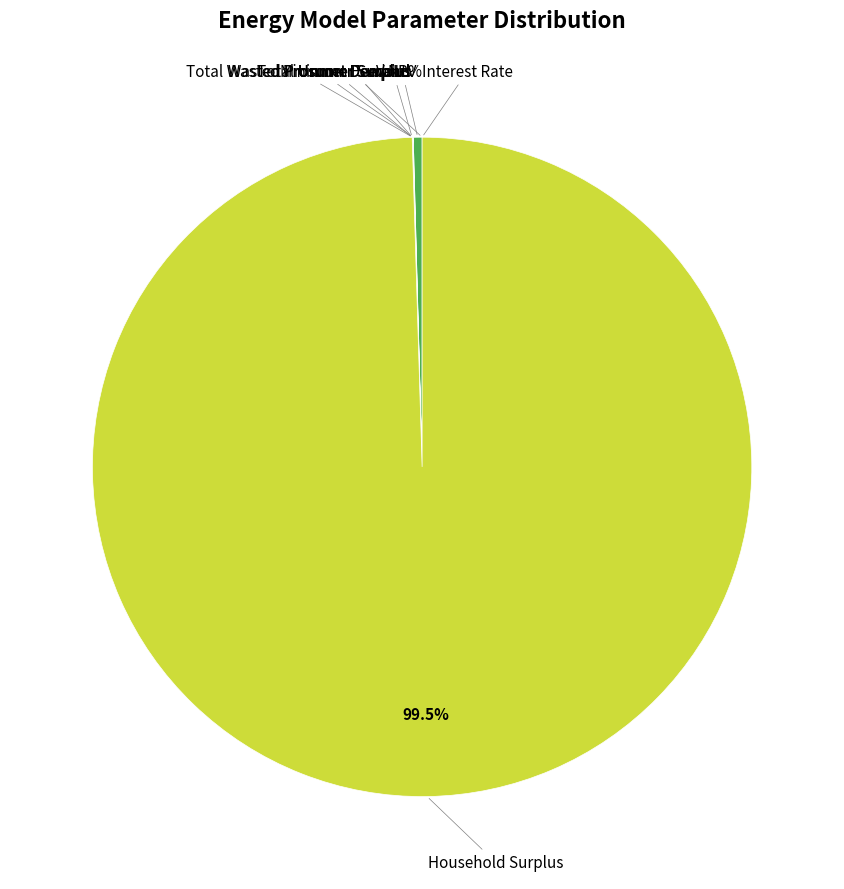

What is the majority slice?

Household Surplus